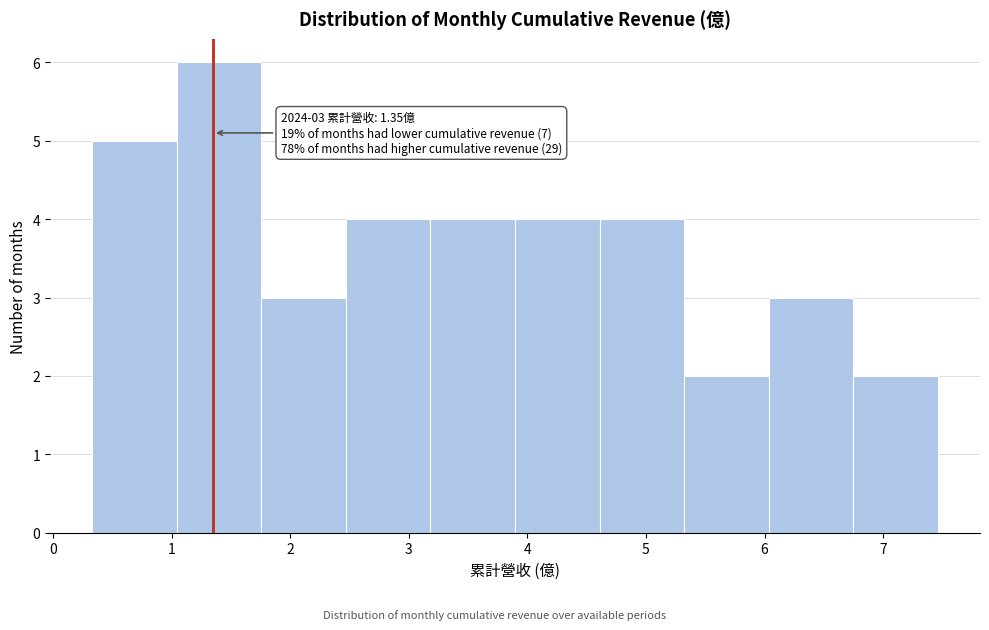

Over which range of the x-axis is the bar tallest?

1.0 to 1.8